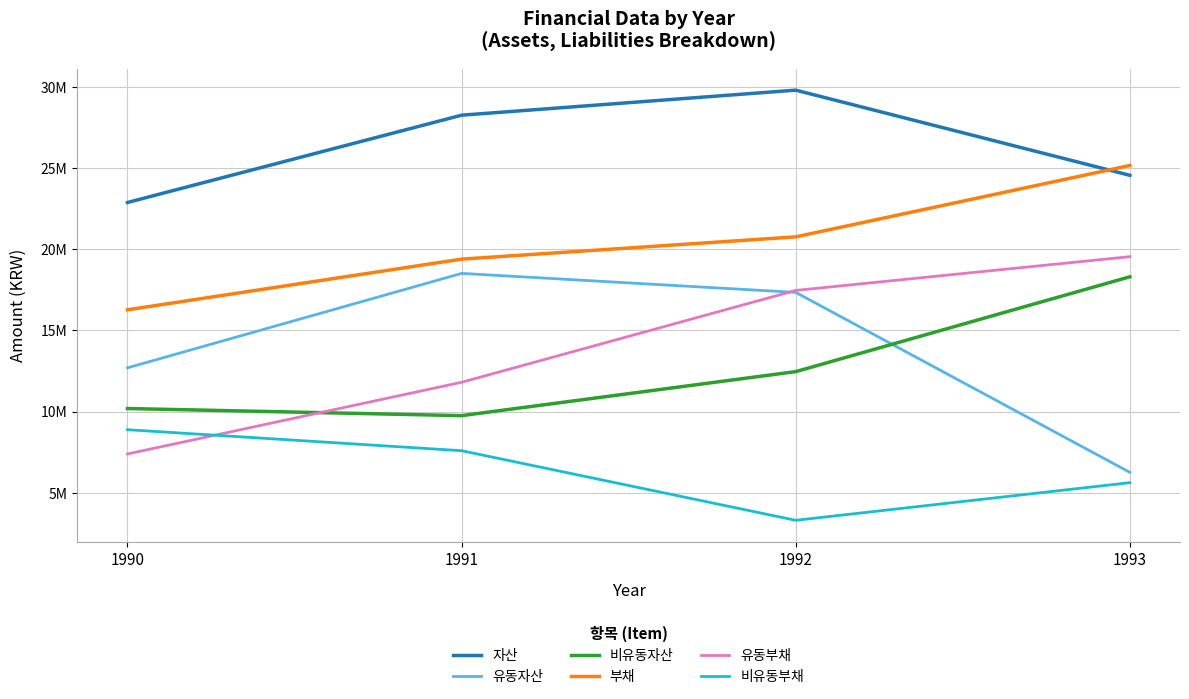

Is the value of 비유동부채 at 1993 greater than the value of 자산 at 1990?

No